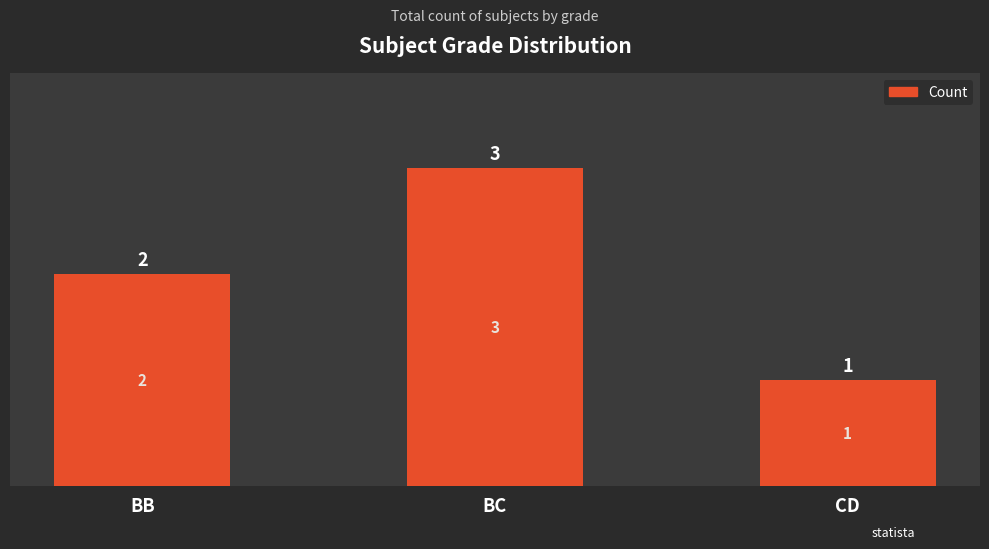

What is the greatest value displayed?

3